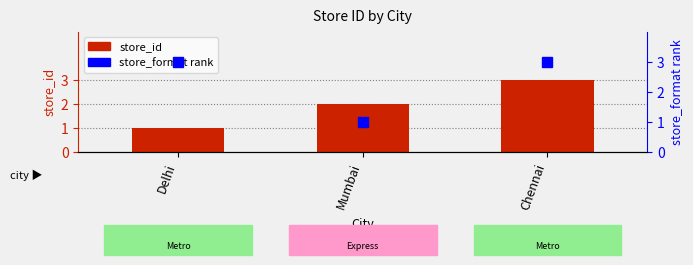

What is the maximum value shown in the chart?

3